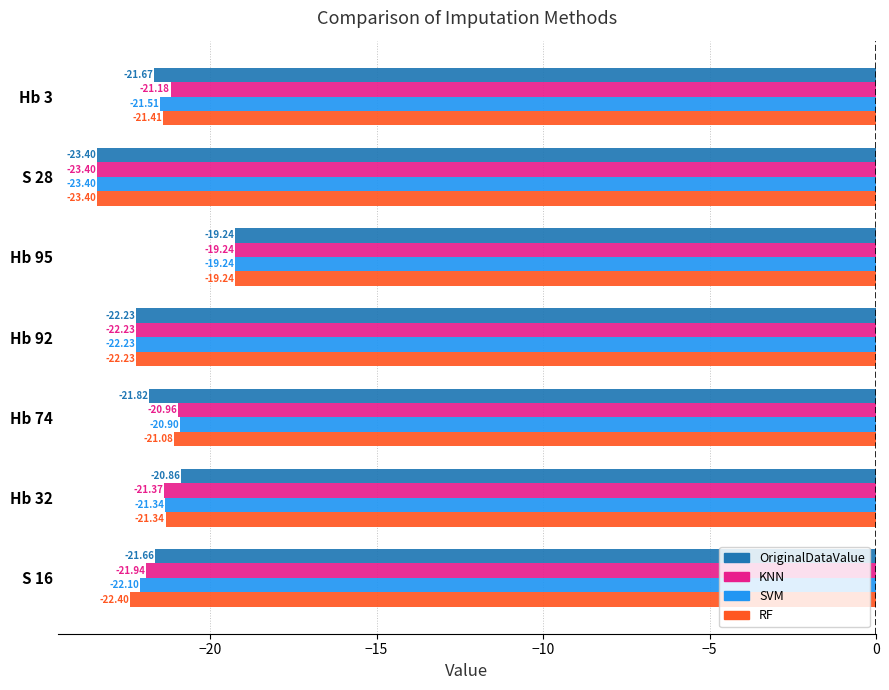

List the series in order of their overall mean, lowest first.

RF, OriginalDataValue, SVM, KNN